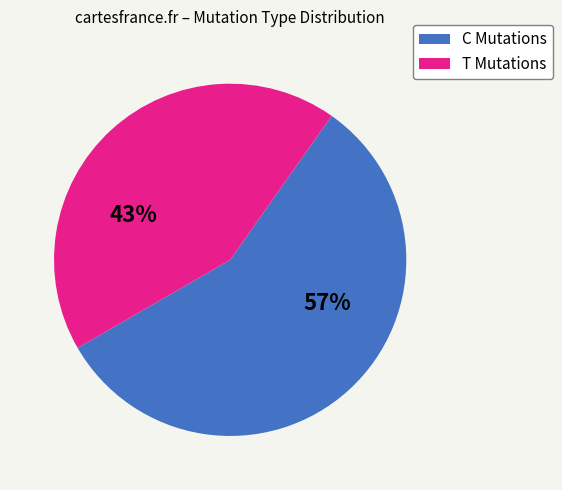

To the nearest percent, what is the difference between the largest and smallest slice percentages?

14%